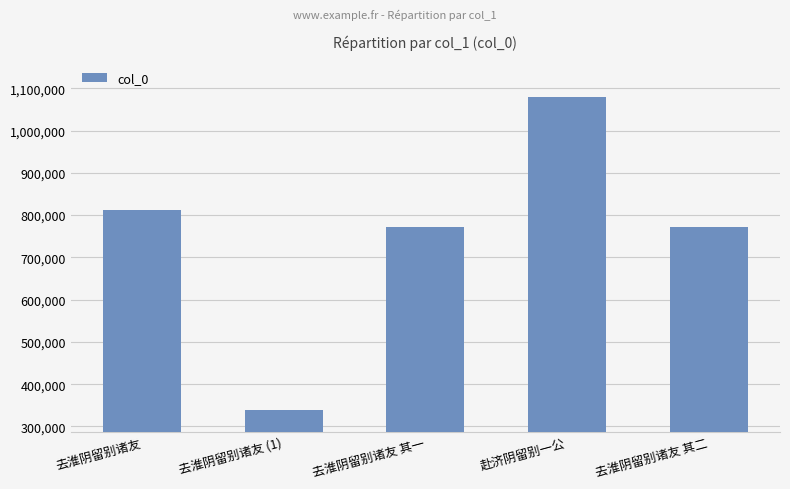

What is the label of the 3rd bar from the right?

去淮阴留别诸友 其一